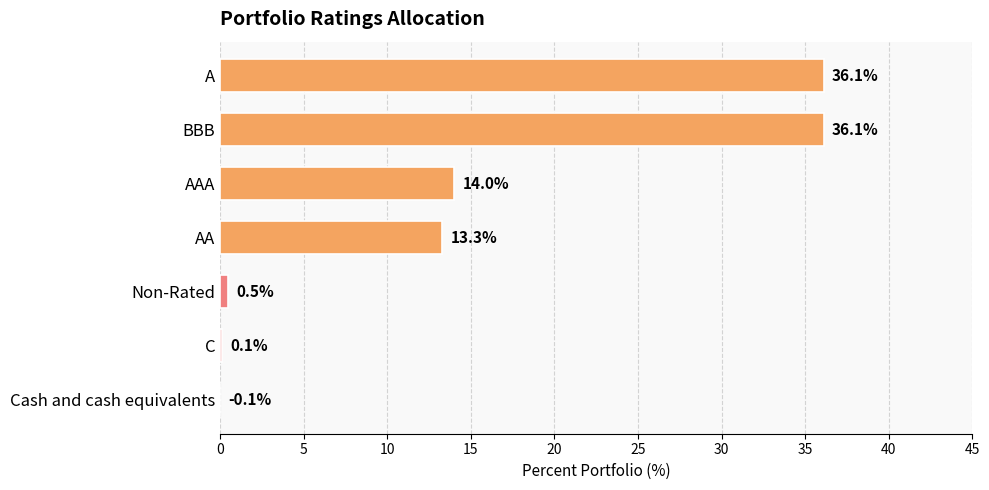

Which has a higher value, AAA or A?

A